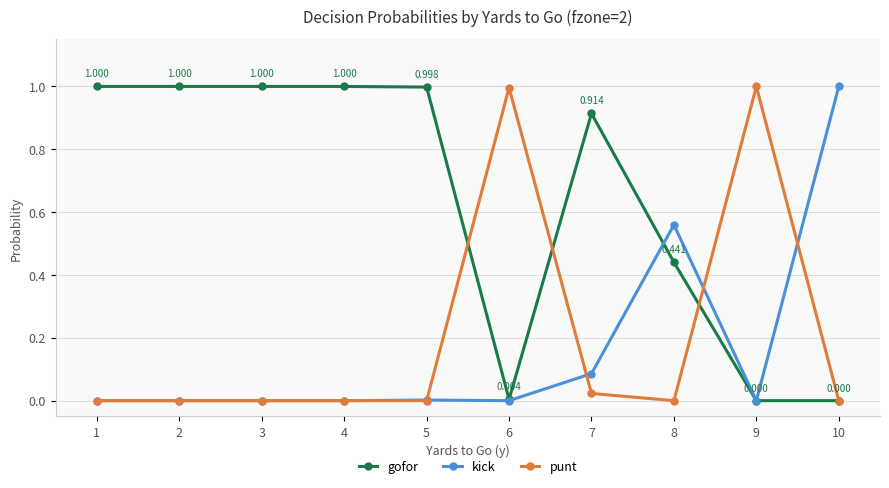

Is the value of kick at 5 greater than the value of gofor at 5?

No